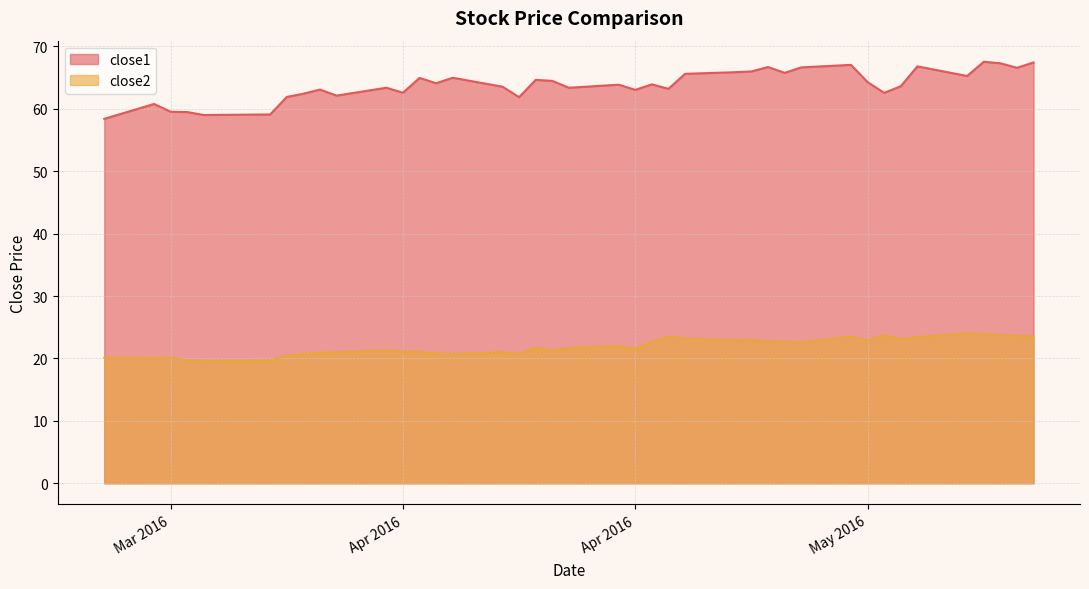

What are all the series names shown in the legend?

close1, close2